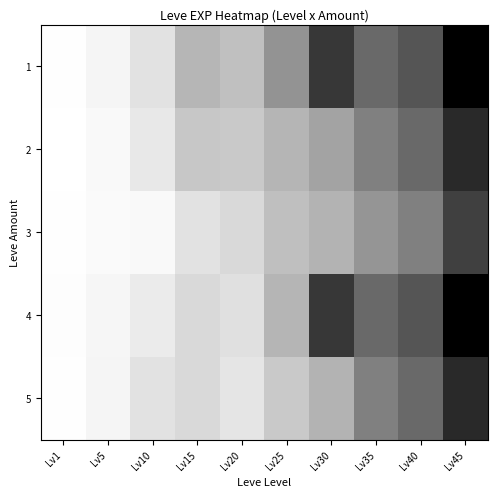

At Lv30, list the series in order from smallest to largest.

3, 5, 2, 1, 4